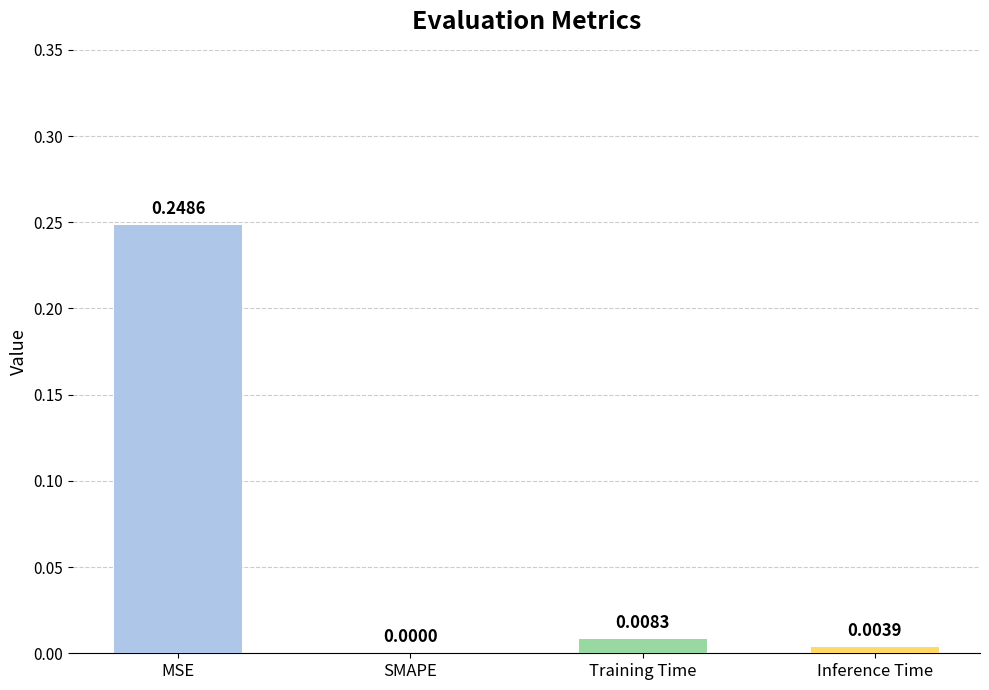

At which category does the chart reach its peak across all series?

MSE